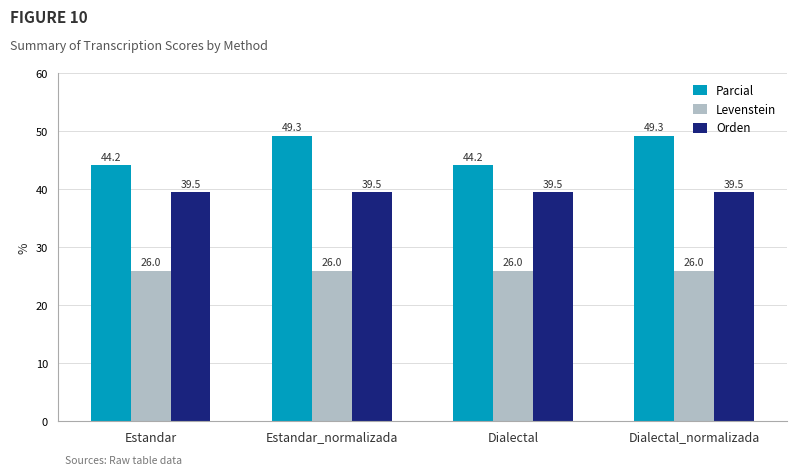

What is the highest value of the Parcial series?

49.3